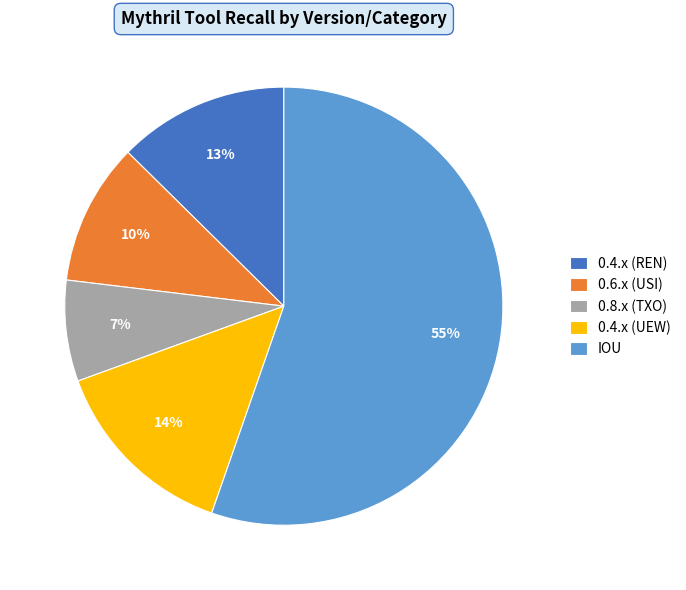

How many segments does this pie chart have?

5